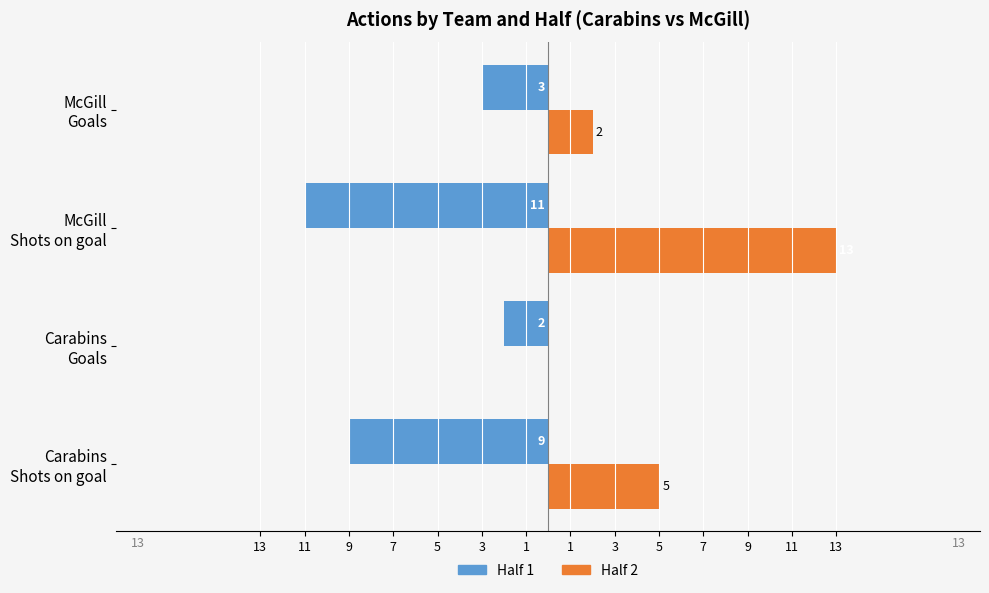

What are all the series names shown in the legend?

Half 1, Half 2